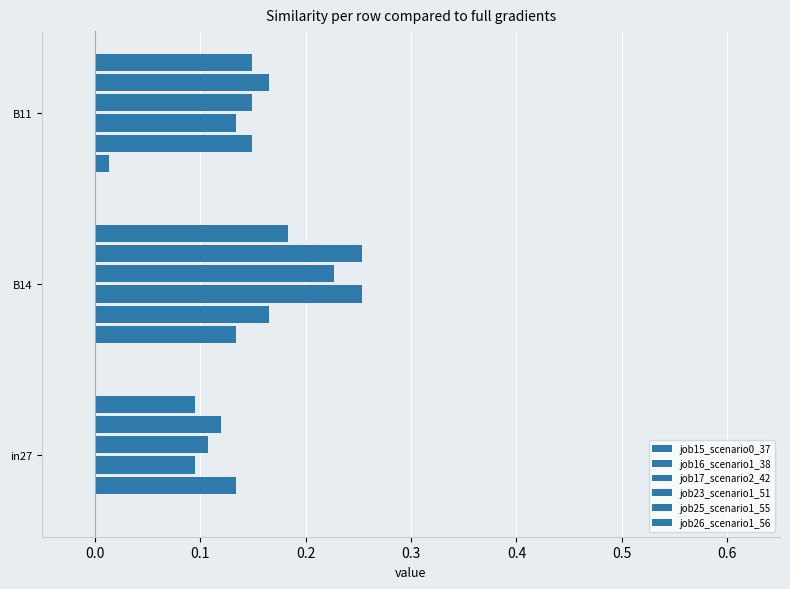

Rank the series by their maximum value, from lowest to highest.

job15_scenario0_37, job16_scenario1_38, job26_scenario1_56, job23_scenario1_51, job17_scenario2_42, job25_scenario1_55